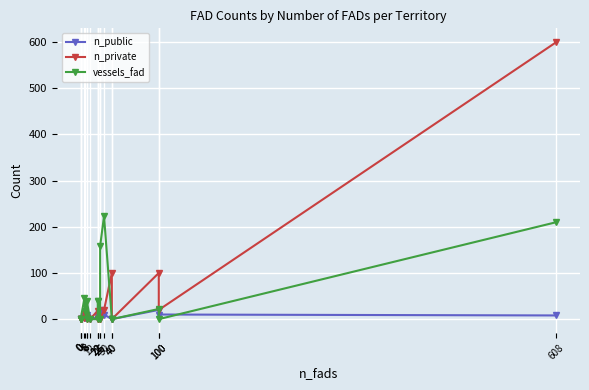

What is the sum of all vessels_fad values?

796